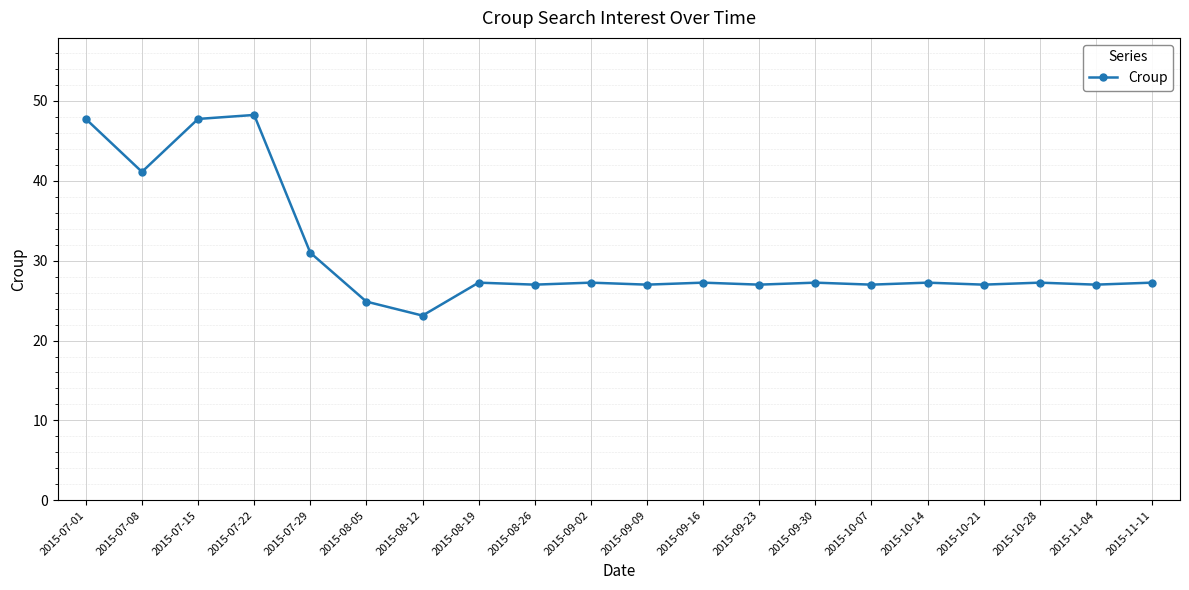

At which category does the chart reach its minimum across all series?

2015-08-12